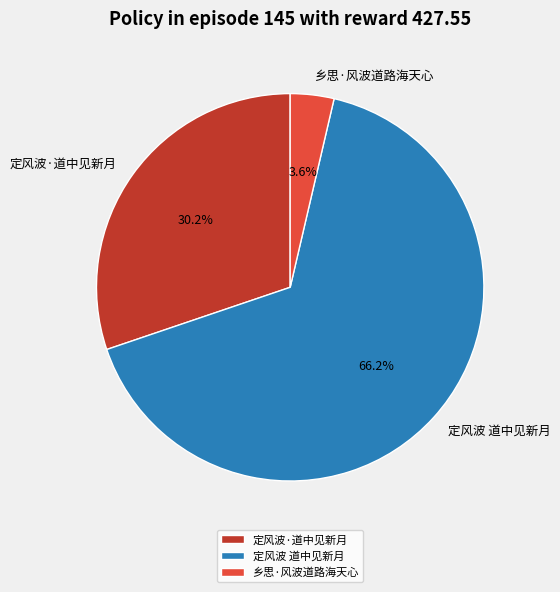

The 定风波 道中见新月 slice represents 77% of the pie. True or false?

False